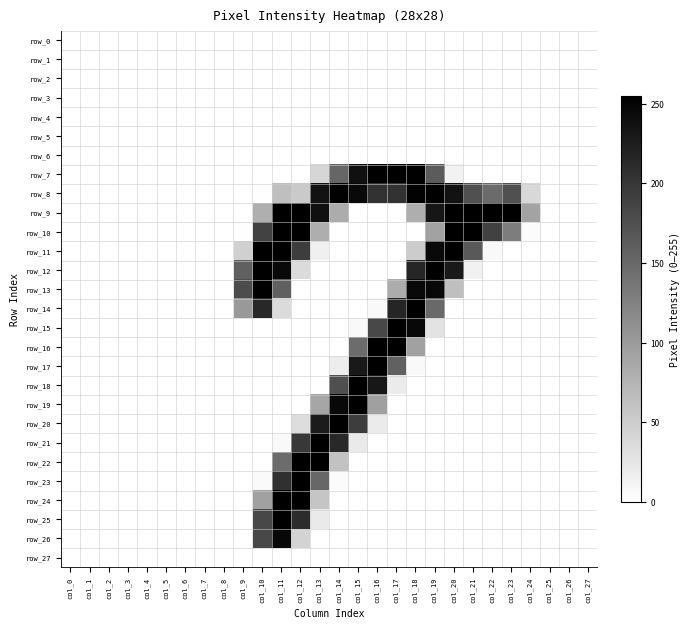

Where is row_0 nearest to the value 0?

col_0